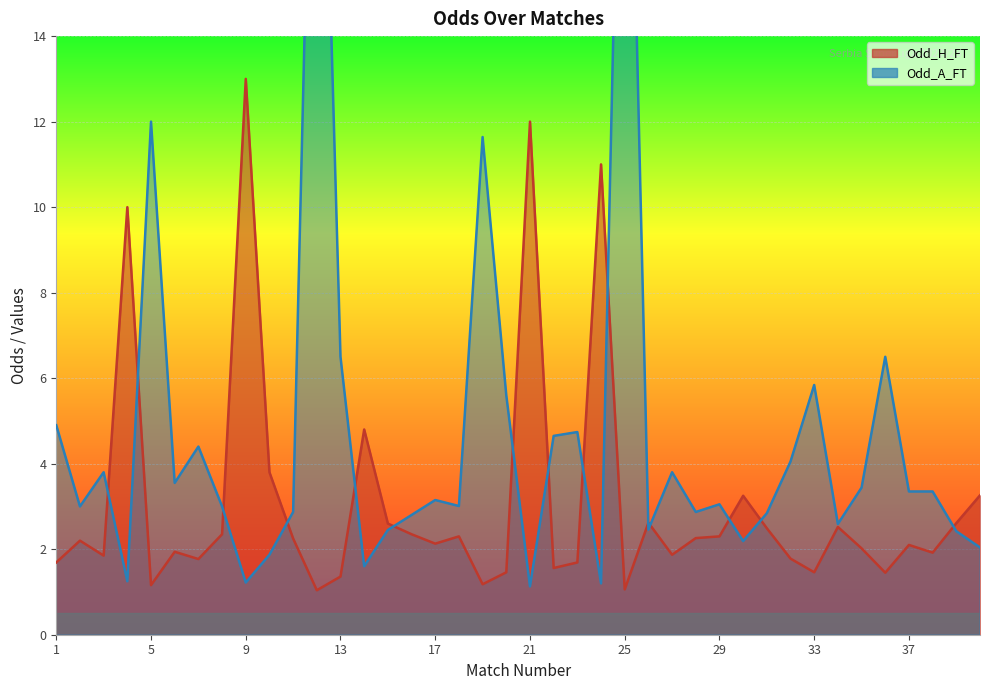

How many intersections are there between Odd_A_FT and Odd_H_FT?

15